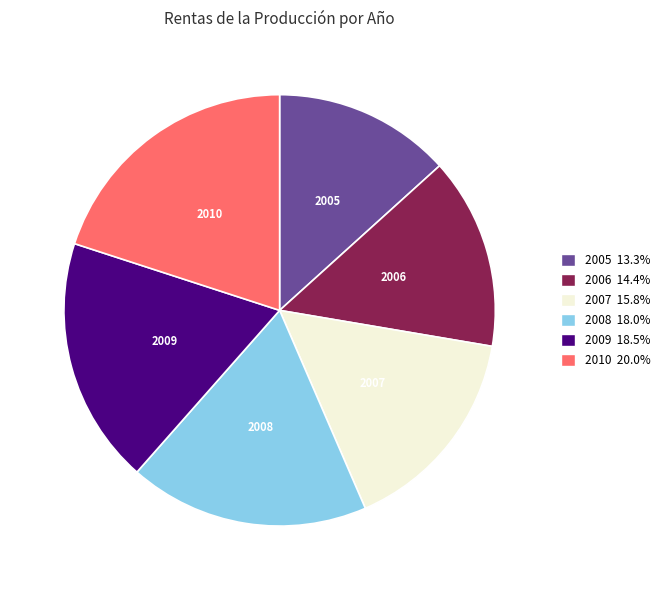

Does 2009 18.5% account for over 50% of the chart?

No